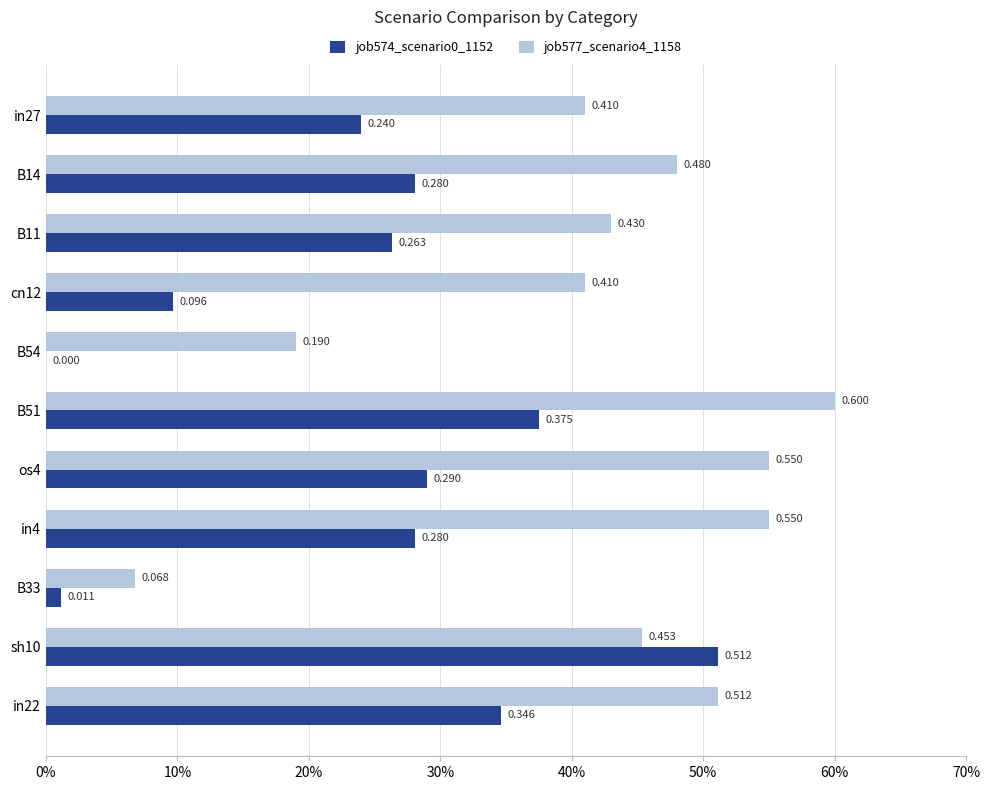

How many job577_scenario4_1158 values are between 0 and 1?

11